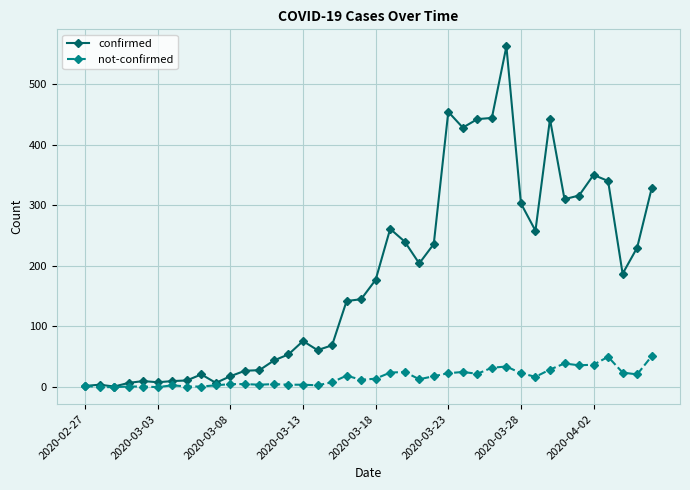

Rank the series by their average value, from highest to lowest.

confirmed, not-confirmed